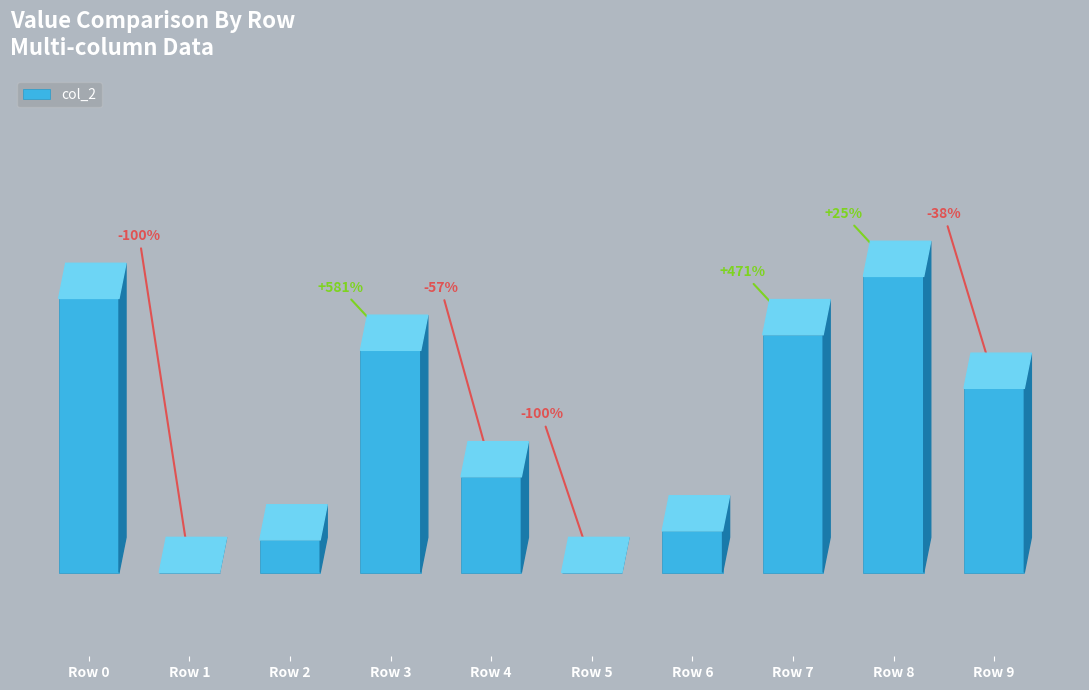

Rank the categories by value from lowest to highest.

Row 1, Row 5, Row 2, Row 6, Row 4, Row 9, Row 3, Row 7, Row 0, Row 8